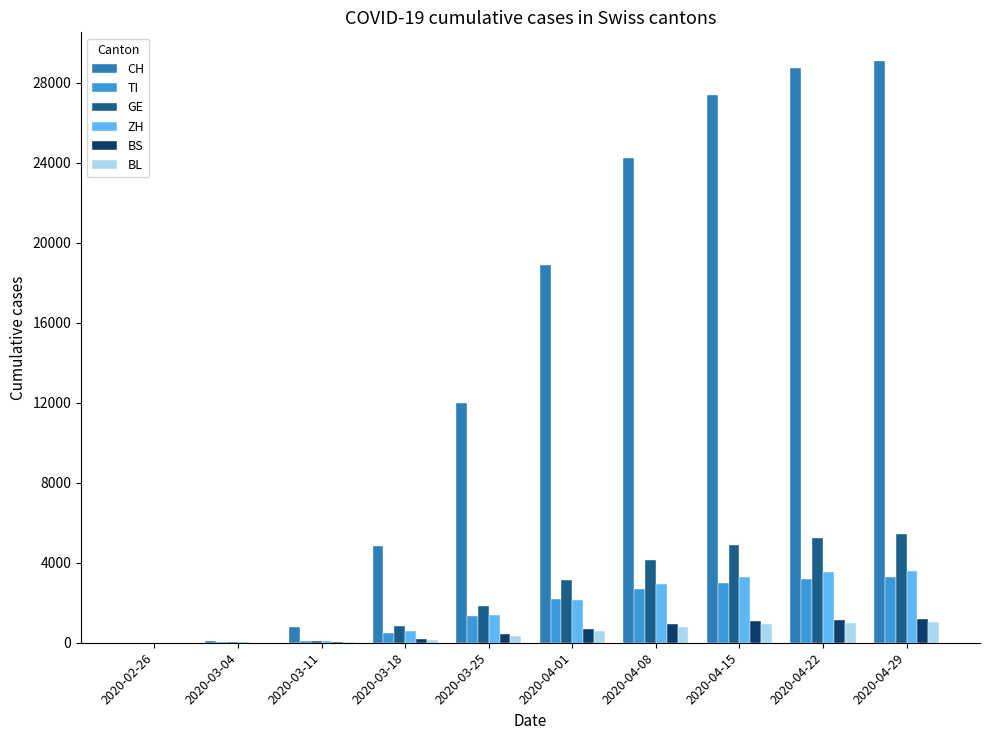

What is the sum of all BL values?

4864